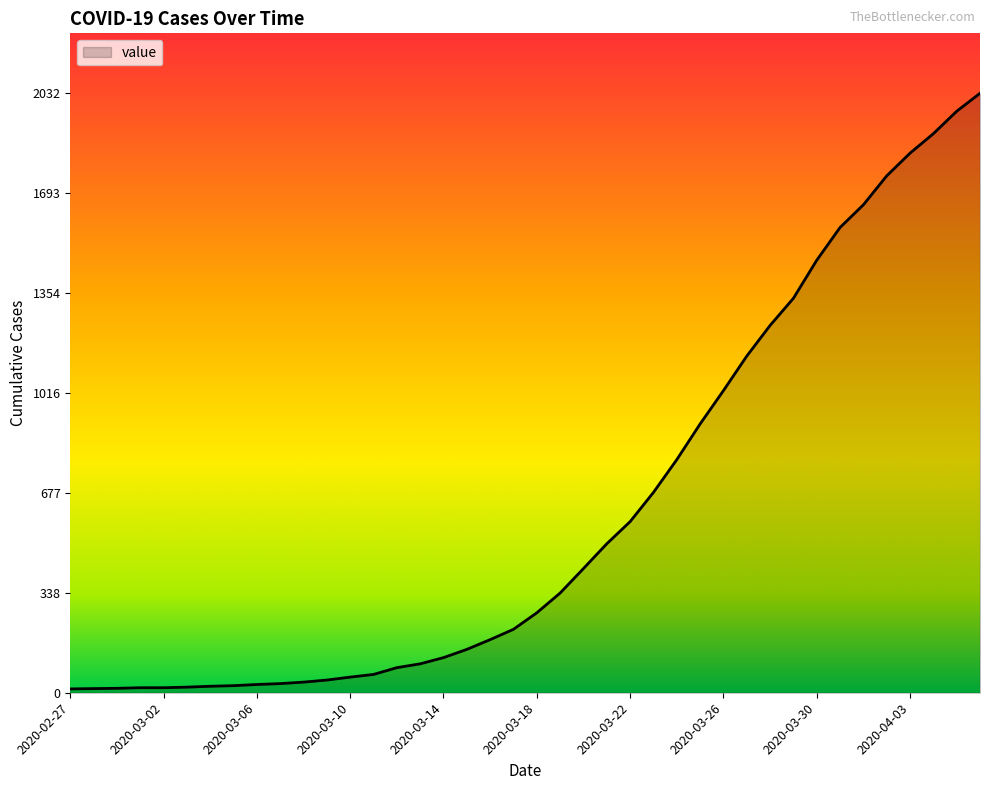

What is the smallest value displayed?

13